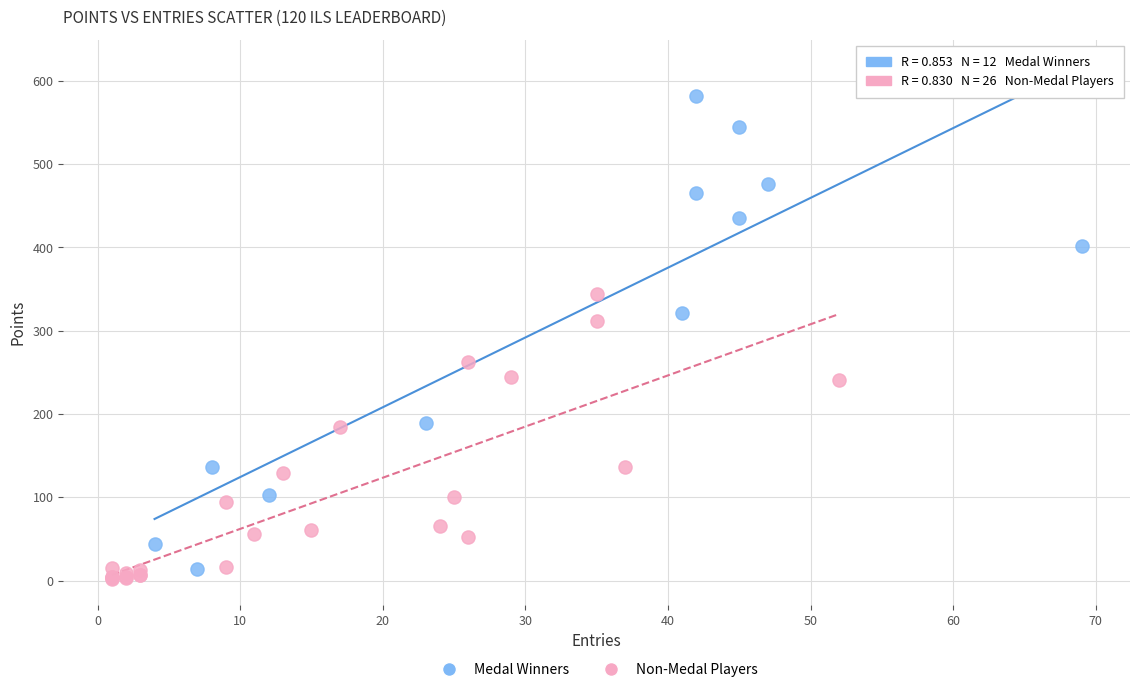

Which series has the widest spread of Y values?

Medal Winners